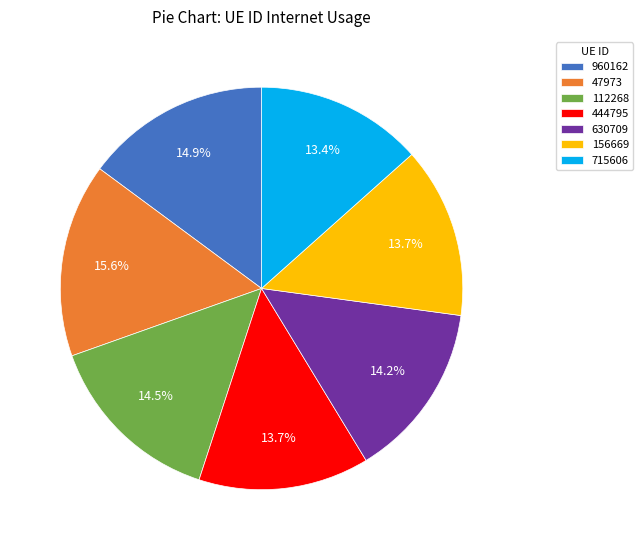

Does 47973 account for over 50% of the chart?

No